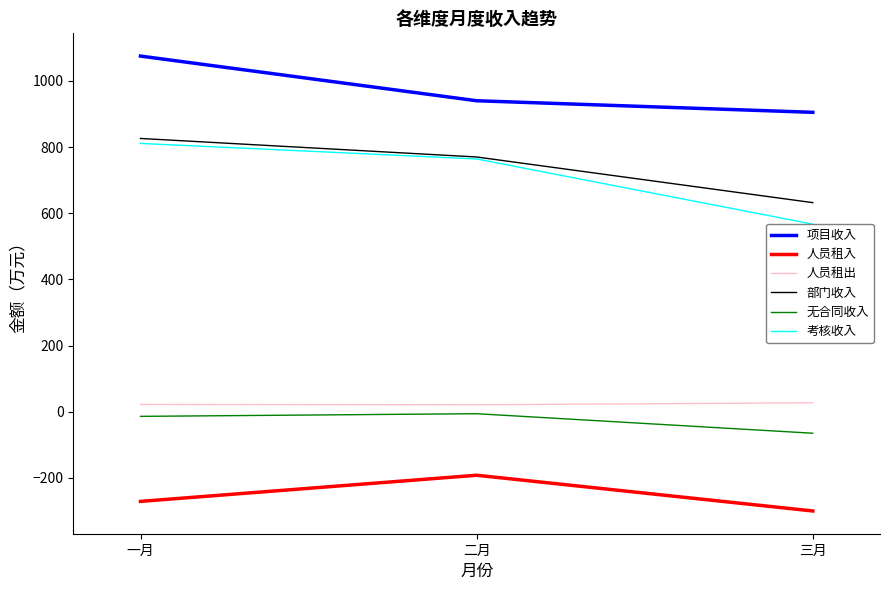

Which category has the highest value across all series?

一月